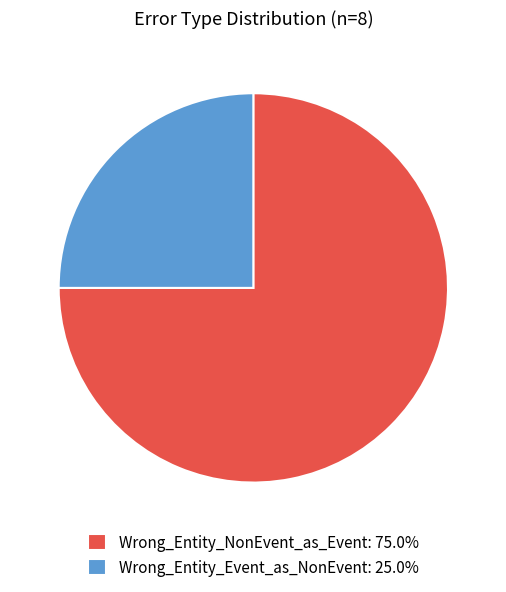

Between Wrong_Entity_NonEvent_as_Event and Wrong_Entity_Event_as_NonEvent, which is larger?

Wrong_Entity_NonEvent_as_Event